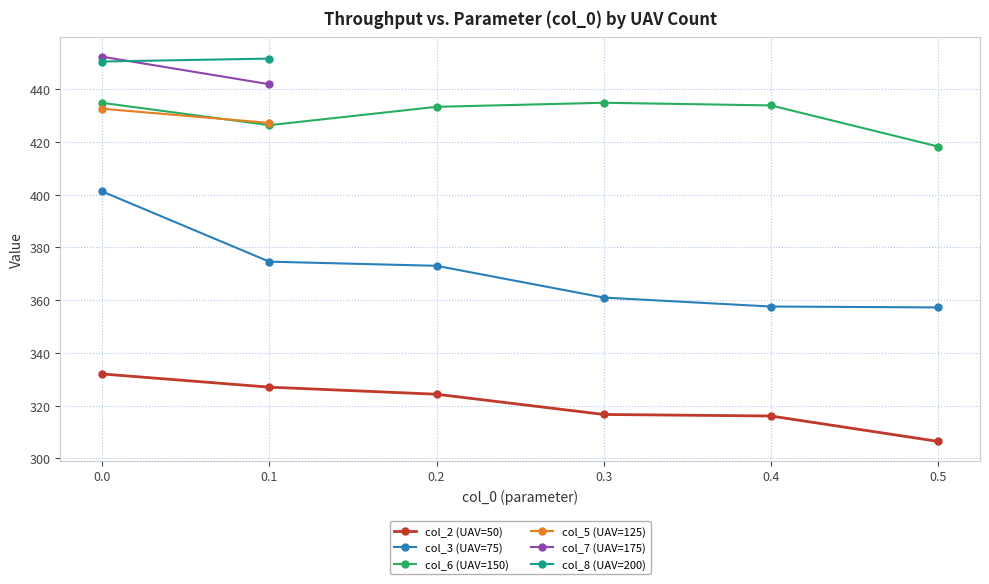

What is the lowest value of the col_6 (UAV=150) series?

418.3